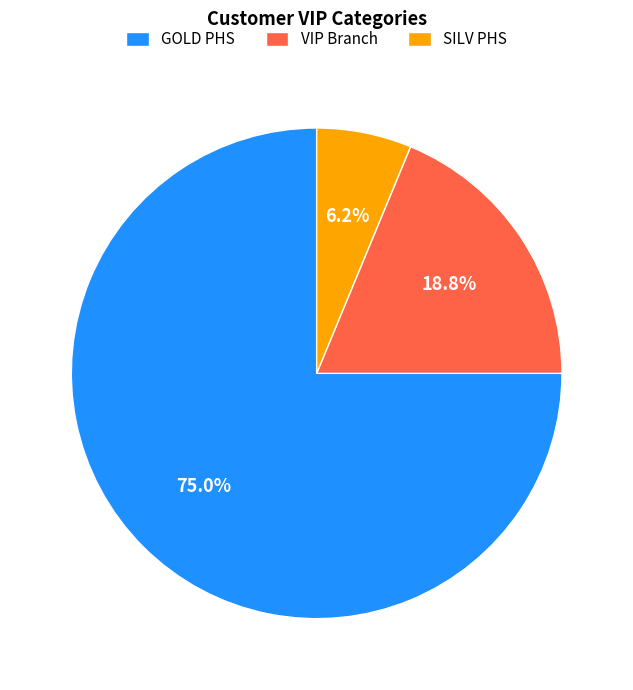

Is the sum of VIP Branch and GOLD PHS greater than half?

Yes